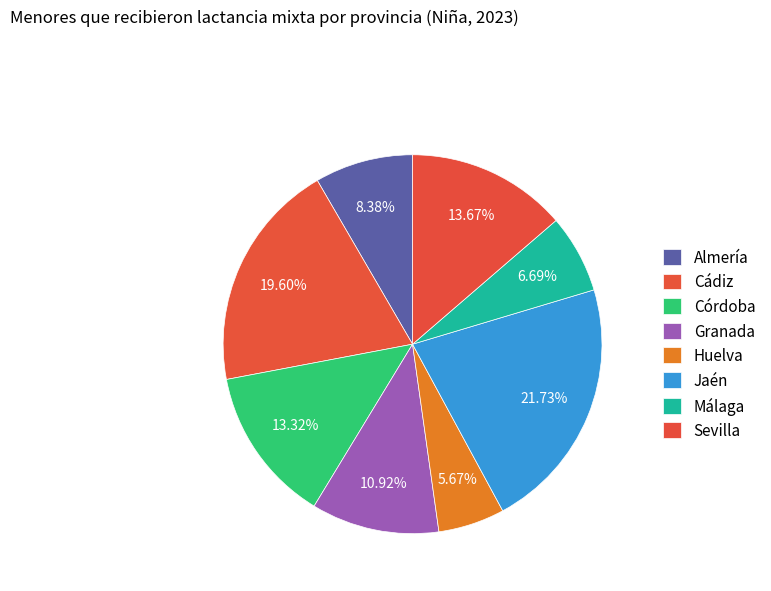

Rank the categories by value from lowest to highest.

Huelva, Málaga, Almería, Granada, Córdoba, Sevilla, Cádiz, Jaén